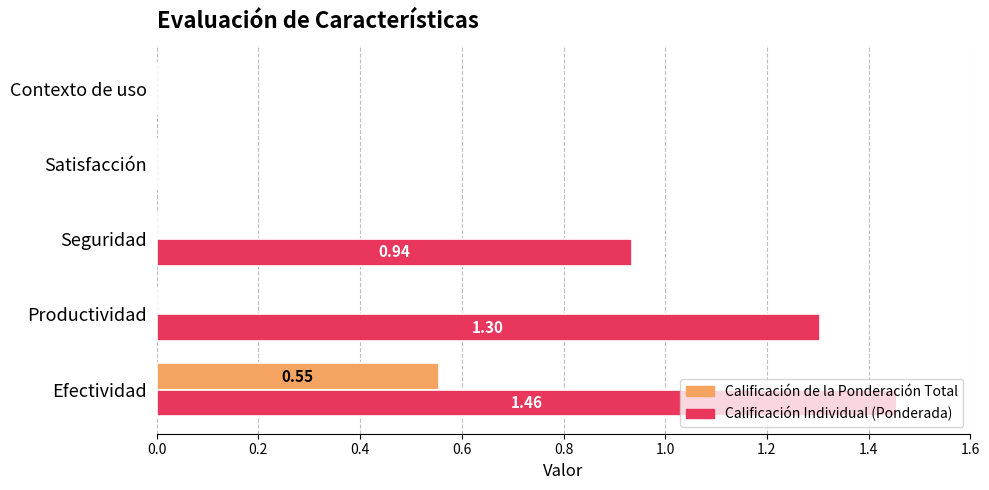

At which category does the chart reach its peak across all series?

Efectividad